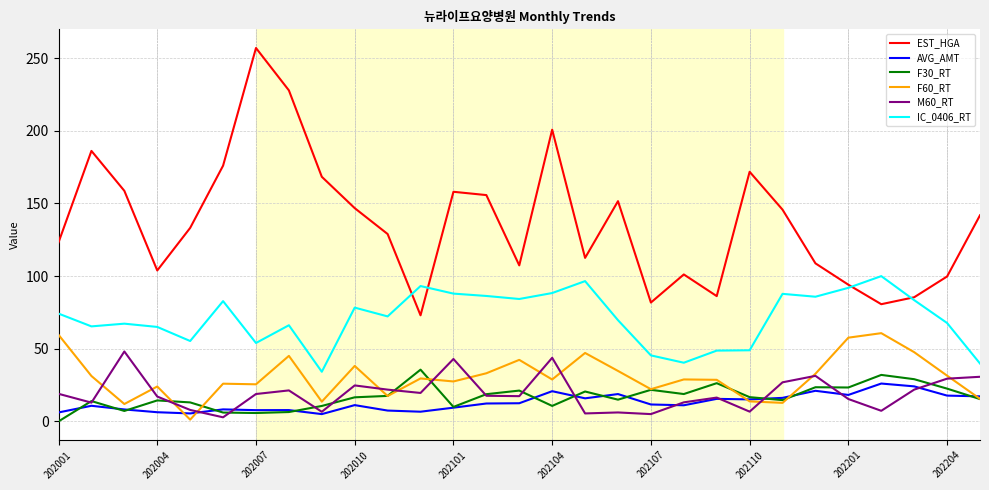

What is the maximum value shown in the chart?

257.0